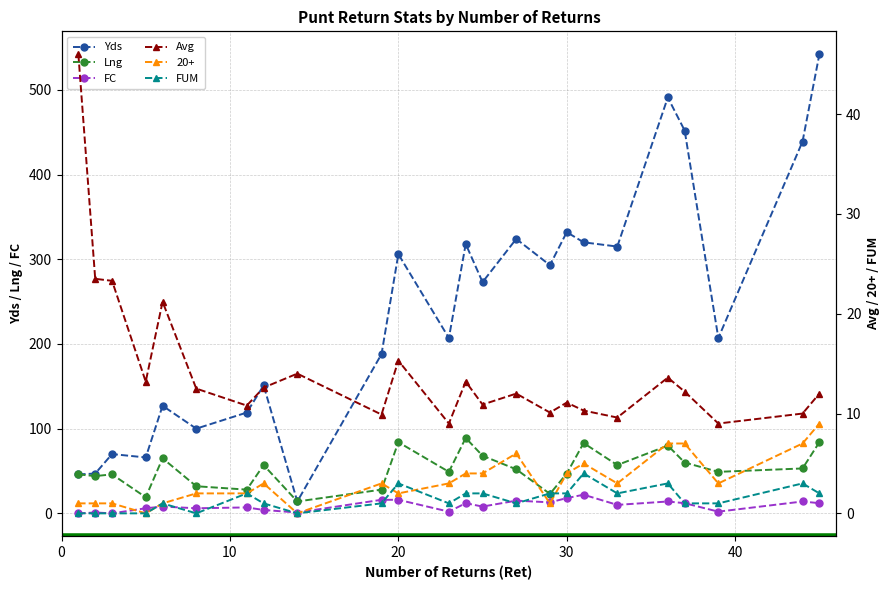

Does the chart have visible grid lines?

Yes